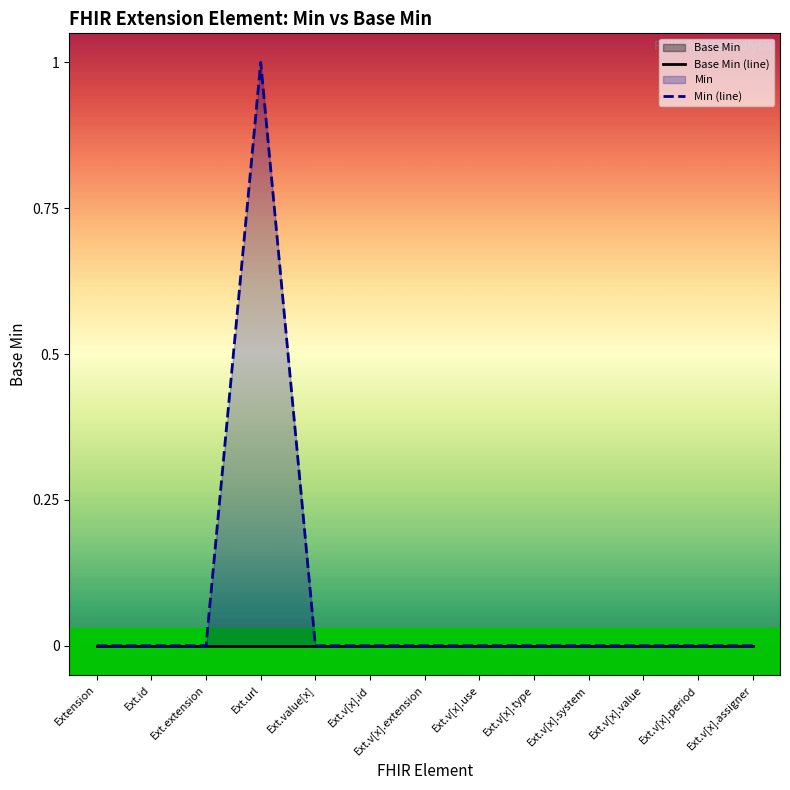

At how many categories does at least one series exceed 0?

1